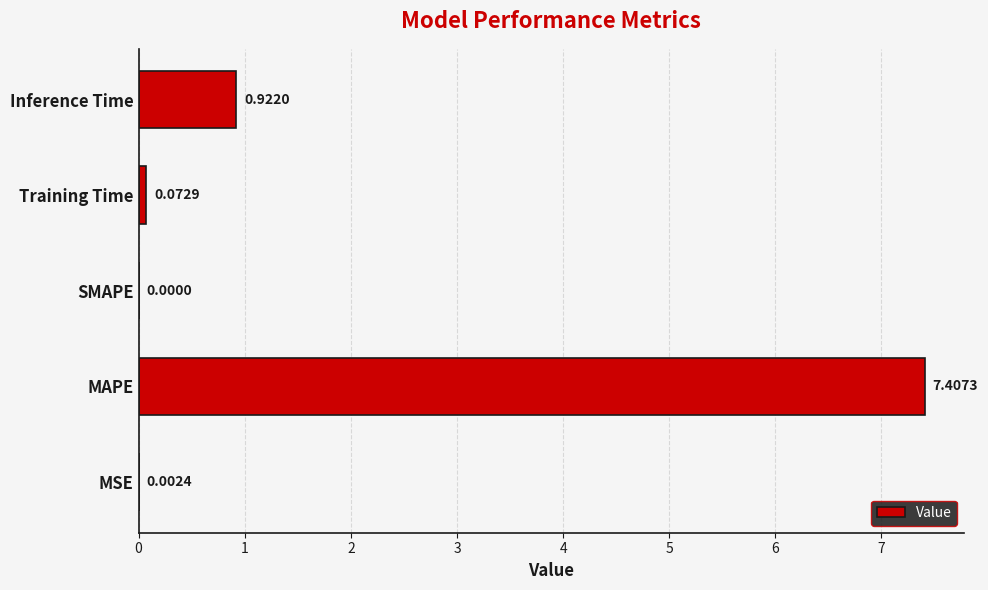

What is the sum of all values?

8.4